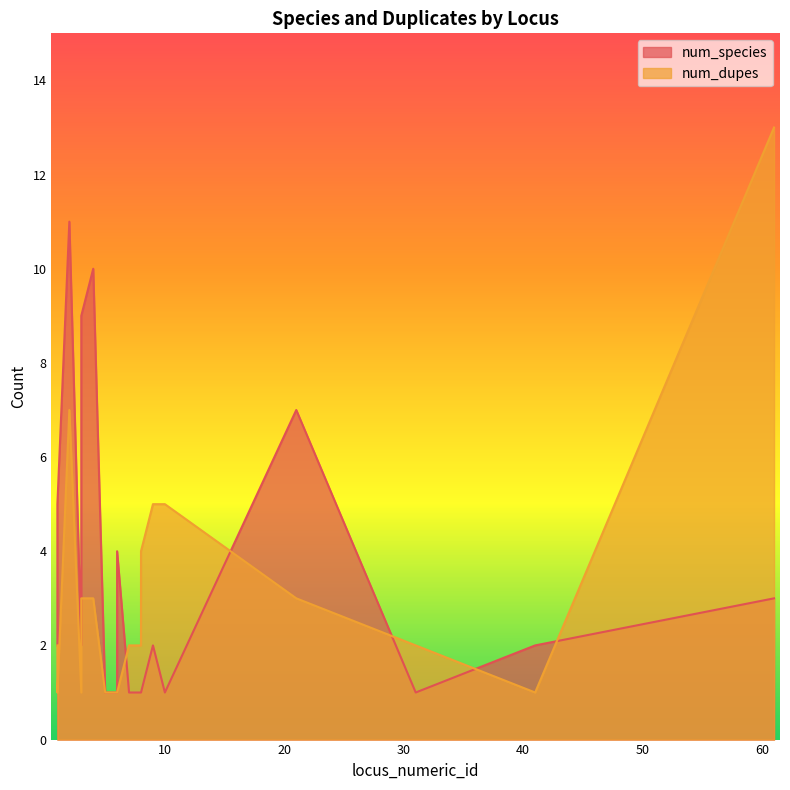

The num_dupes series shows 2 at 9. True or false?

False